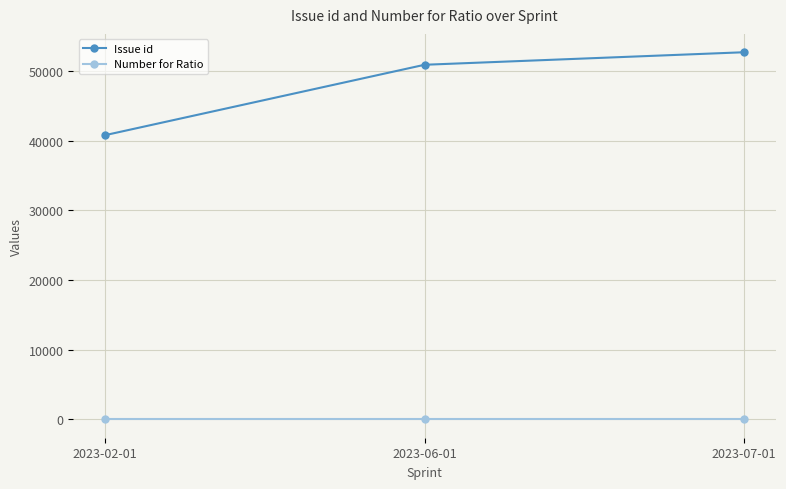

What is the total value across all series at 2023-07-01?

52700